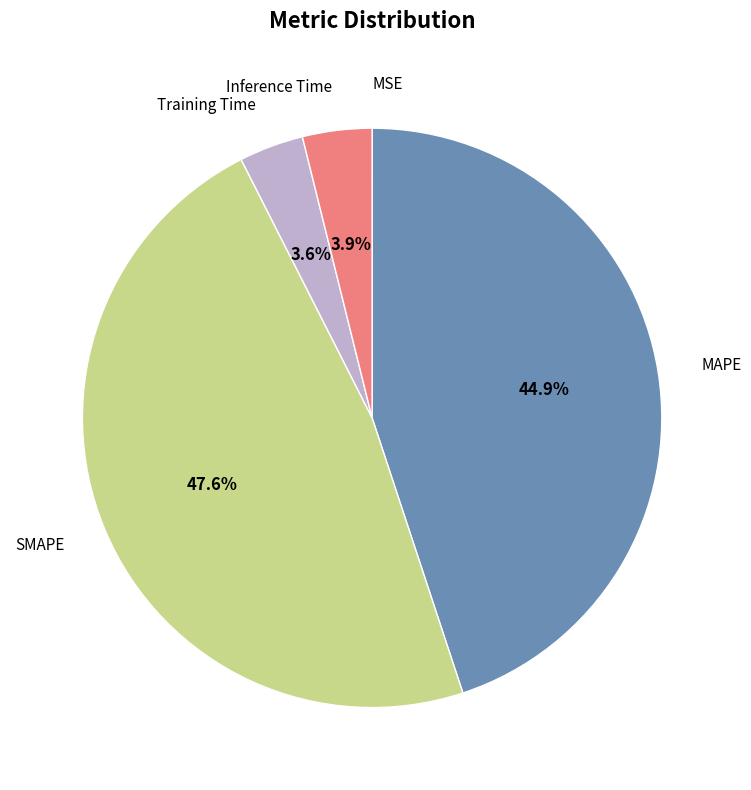

The Training Time slice represents 14% of the pie. True or false?

False